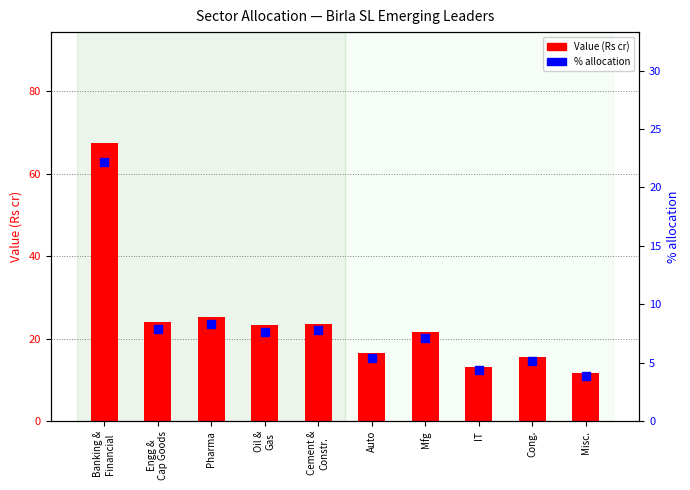

Is the value of Value (Rs cr) at Oil &
Gas greater than the value of % allocation at Banking &
Financial?

Yes